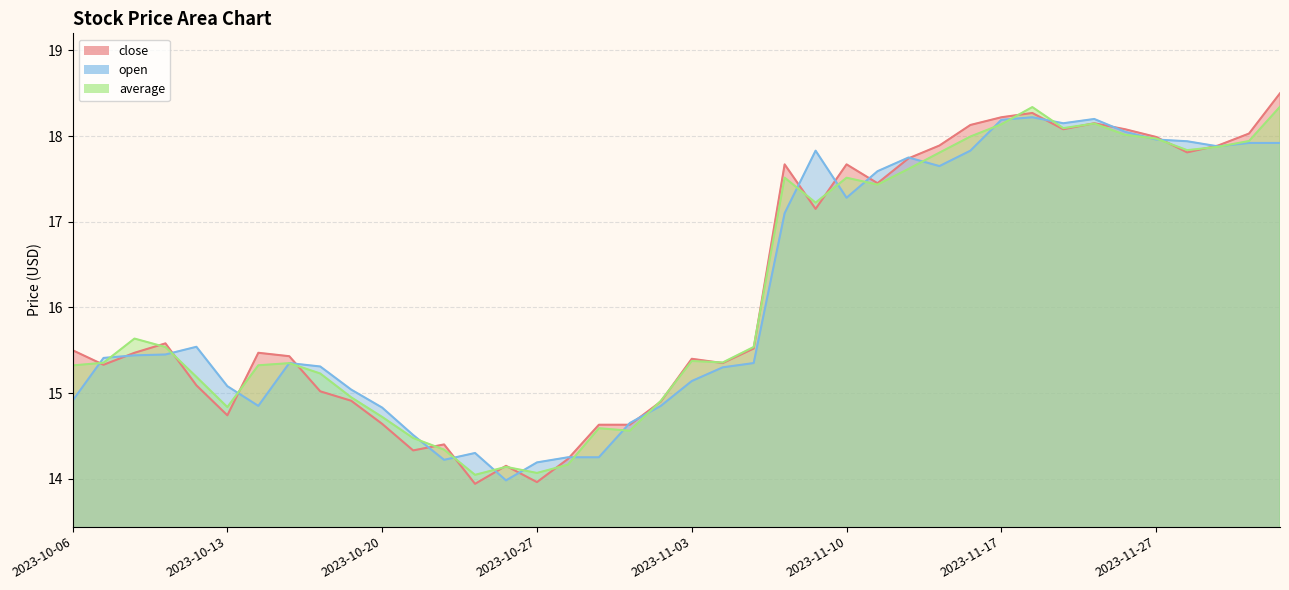

How many lines are shown in the chart?

3